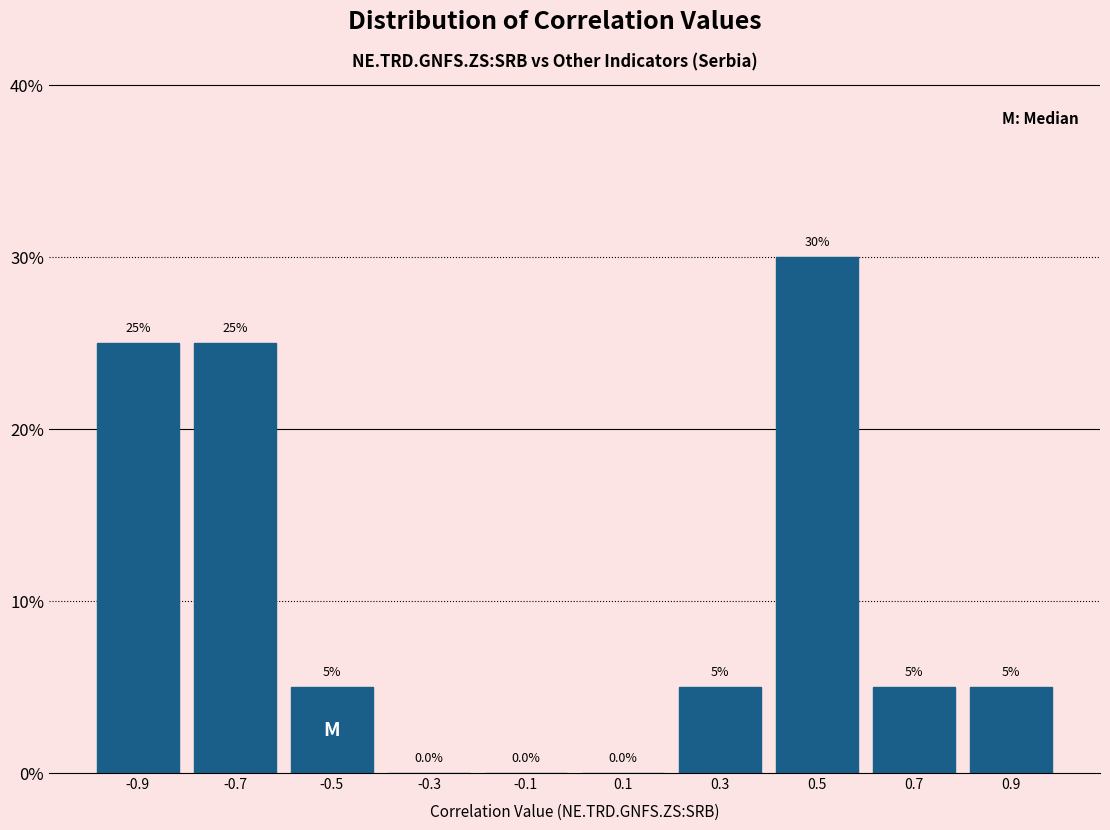

Which range on the x-axis has the tallest bar?

0.4 to 0.6